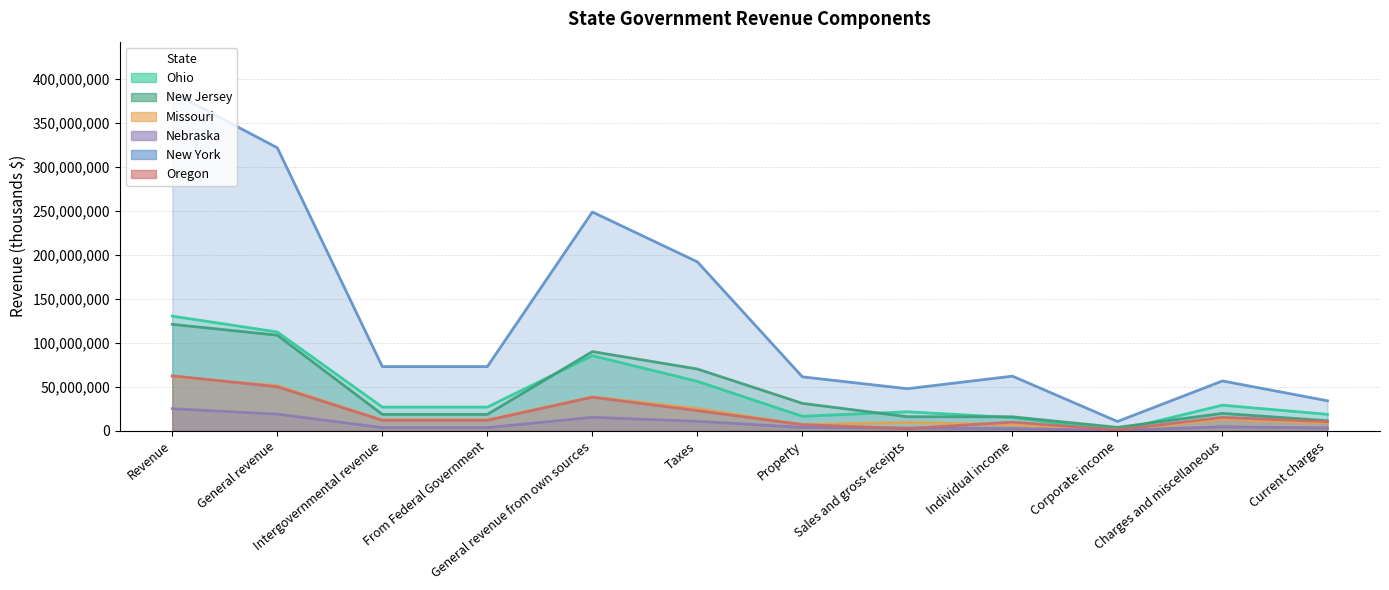

Reading left to right, transcribe all the data shown in this chart.

Ohio: 130284397	112267336	26941990	26941990	85325346	56203798	16503755	21627974	15037598	283171	29121547	18693298
New Jersey: 120968019	108607325	18614105	18614105	89993220	70190658	31184131	15992330	15903287	3909308	19802562	11447248
Missouri: 61563536	51212403	12547047	12547047	38665356	25316596	7045070	9411452	7044919	452295	13348760	8868539
Nebraska: 25103579	18937507	3613798	3613798	15323709	10753752	3880943	3082108	2545680	423738	4569957	3196440
New York: 384382649	321512046	72928201	72928201	248583845	191933836	61279006	47837424	62093671	10595119	56650009	34094606
Oregon: 62438661	50032528	11866930	11866930	38165598	22859028	7040743	2526927	9847161	1008375	15306570	10384309